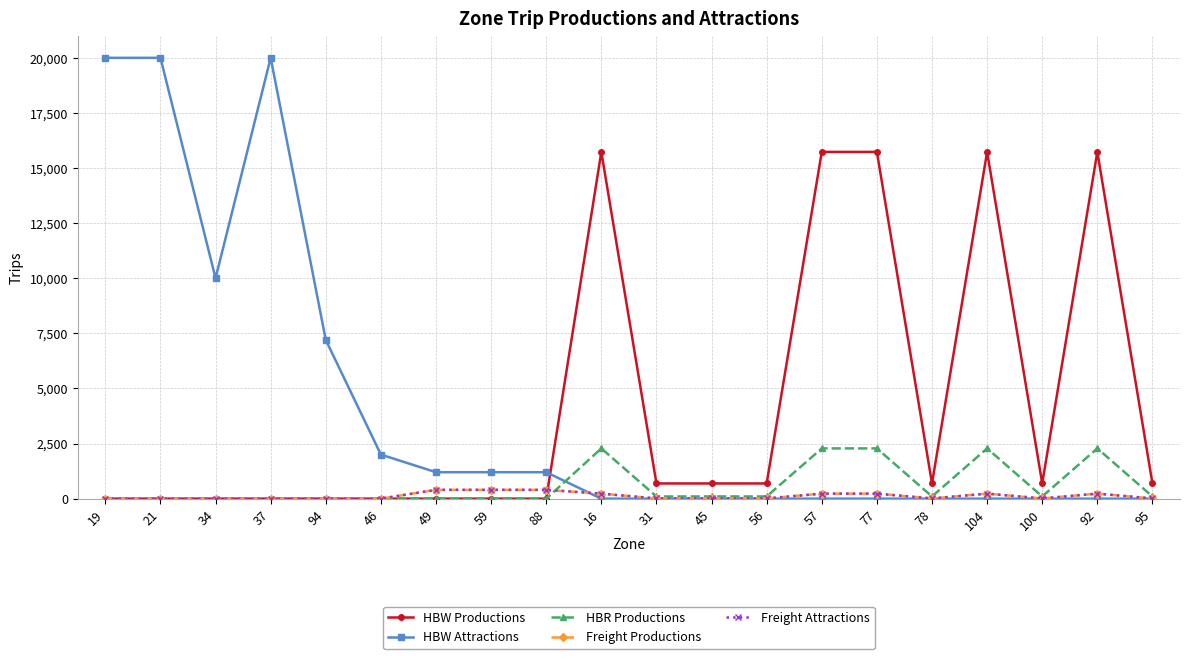

At which category is the sum across all series the highest?

19